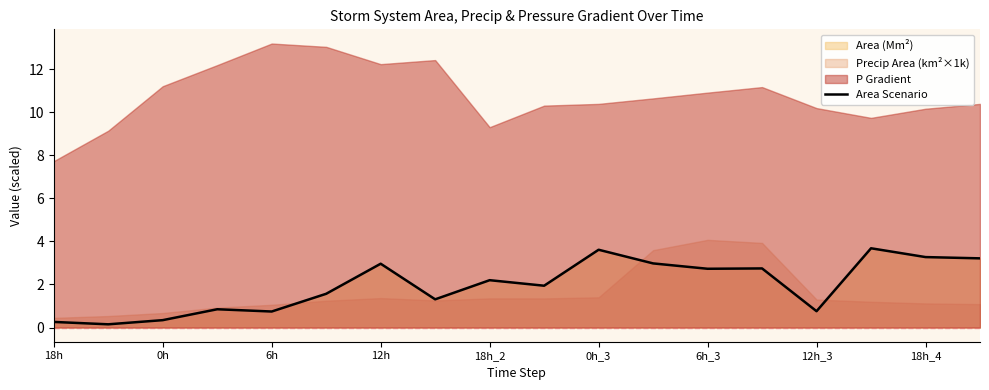

True or false: Area Scenario has a value of 3.3 at 18h_2.

False